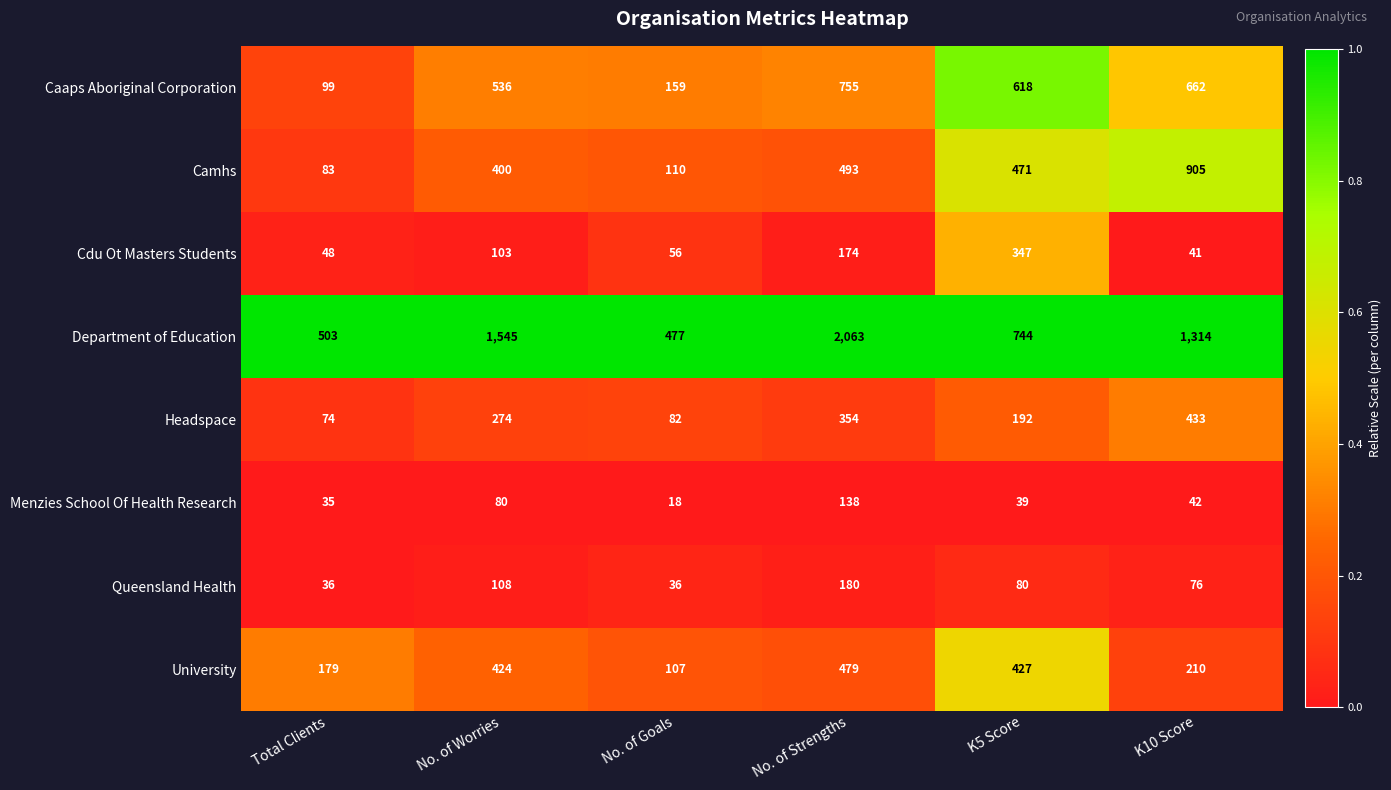

List the labels in order of Camhs value, largest first.

K10 Score, No. of Strengths, K5 Score, No. of Worries, No. of Goals, Total Clients